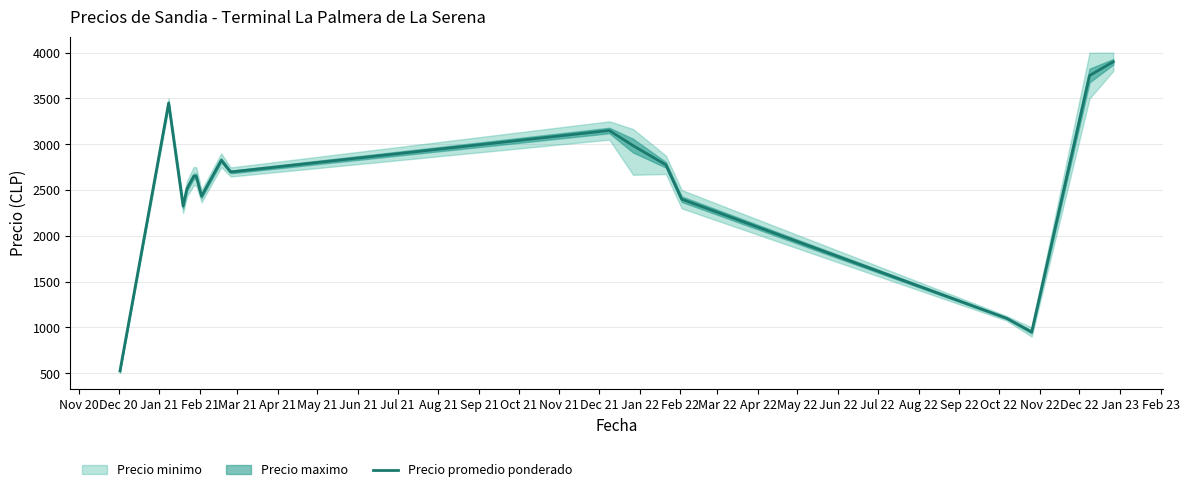

What is the highest value of the Precio promedio ponderado series?

3900.0